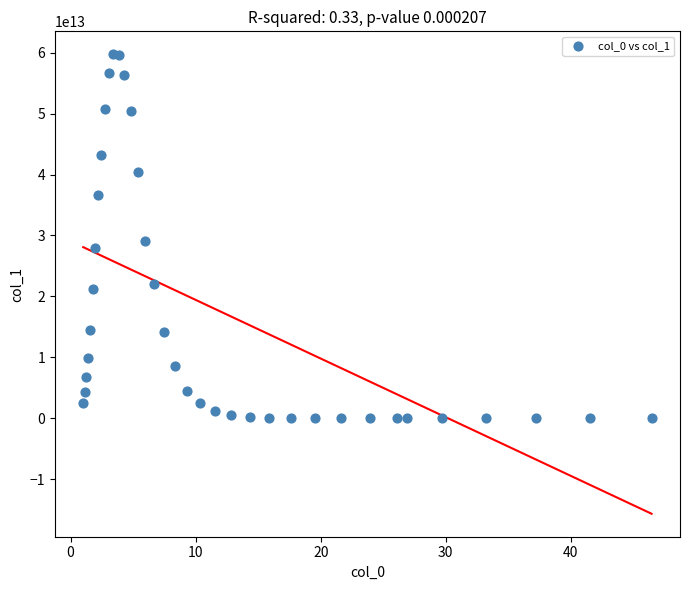

What Y value in the scatter plot is closest to 29870236832232?

29031700742212.9